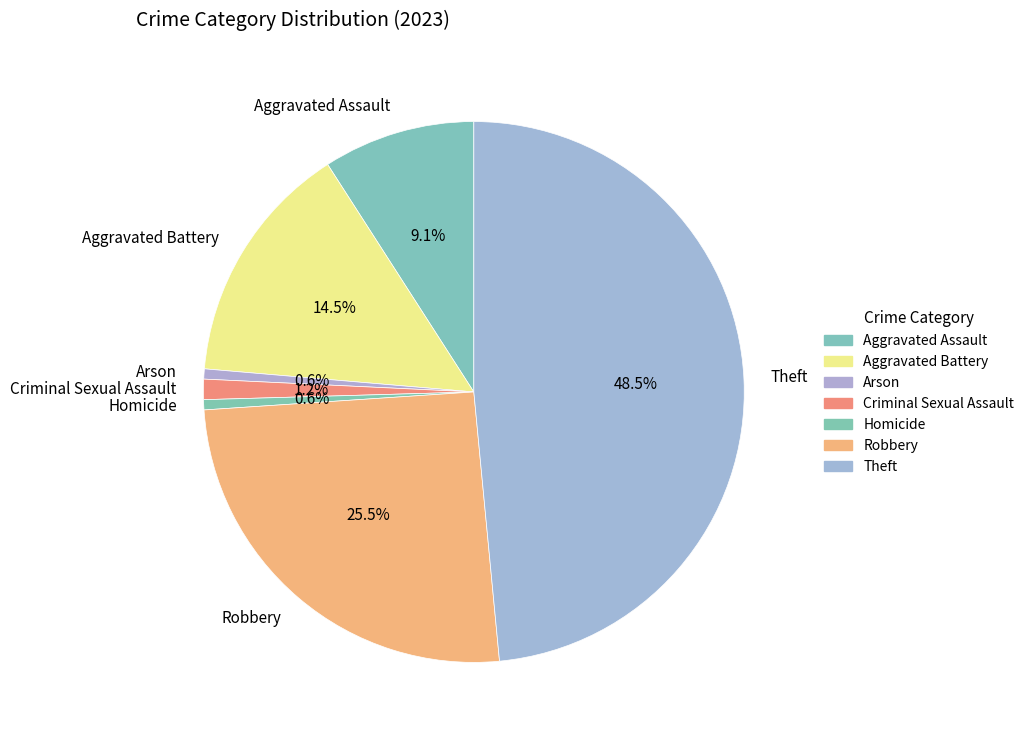

Approximately how many times larger is the value at Theft compared to Aggravated Battery?

3.3